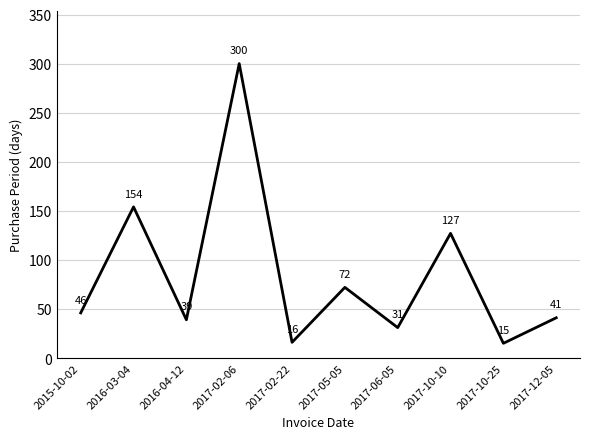

Reading right to left, transcribe all the data shown in this chart.

2017-12-05=41	2017-10-25=15	2017-10-10=127	2017-06-05=31	2017-05-05=72	2017-02-22=16	2017-02-06=300	2016-04-12=39	2016-03-04=154	2015-10-02=46